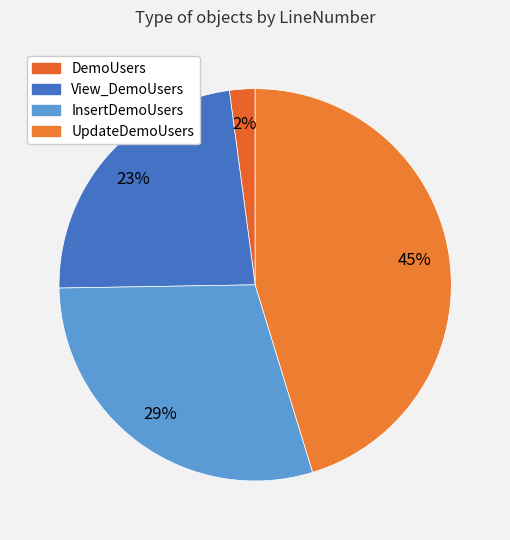

Count the number of slices in the pie.

4